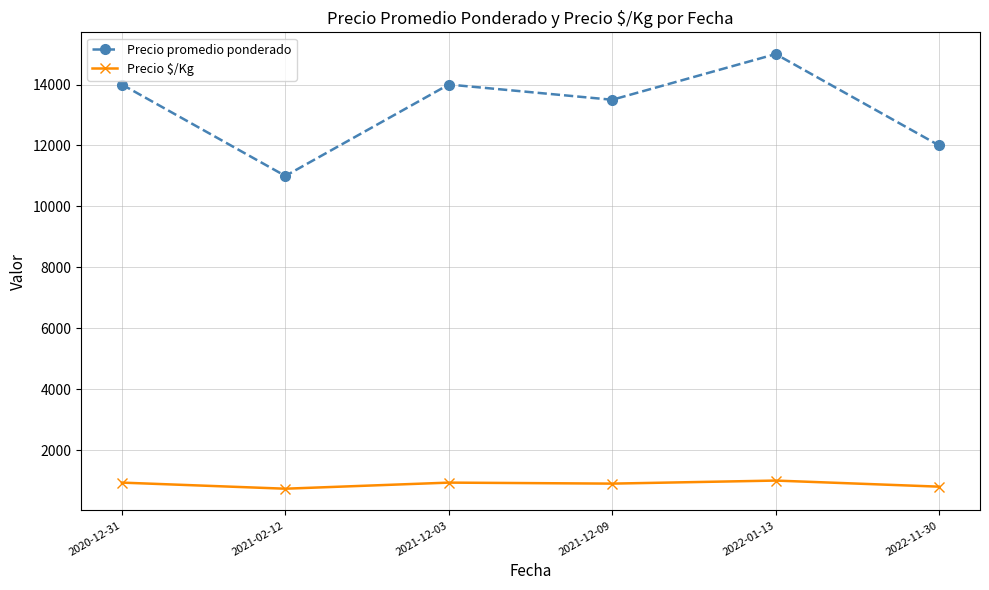

What is the minimum value shown in the chart?

733